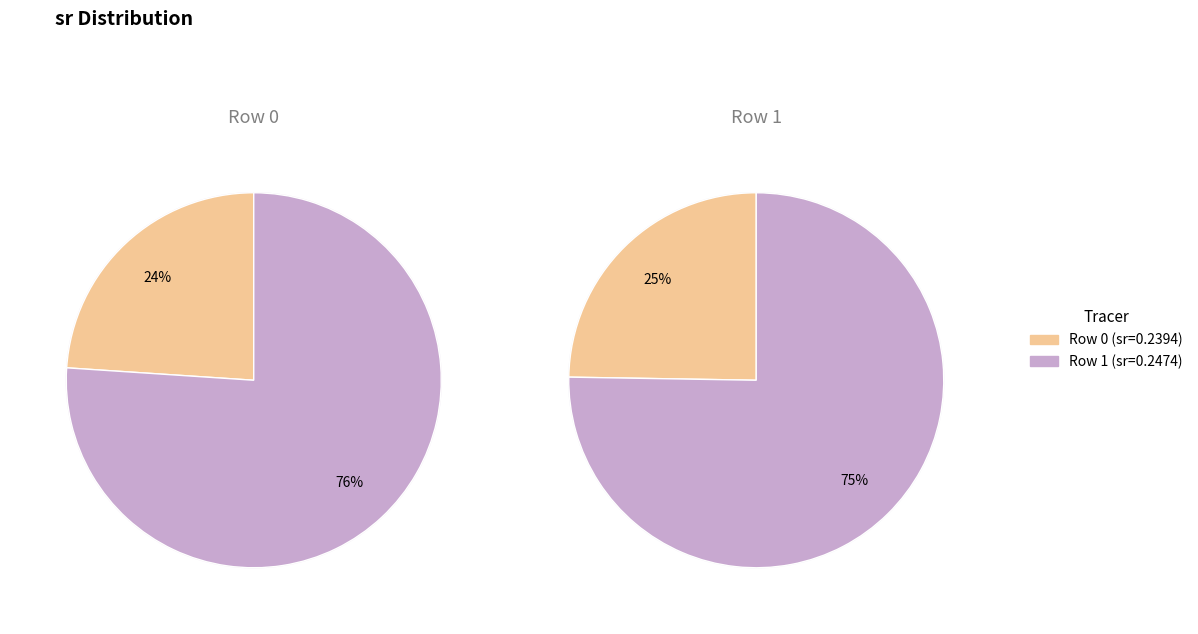

Combined, do Row 1 and Row 0 account for over 50%?

Yes